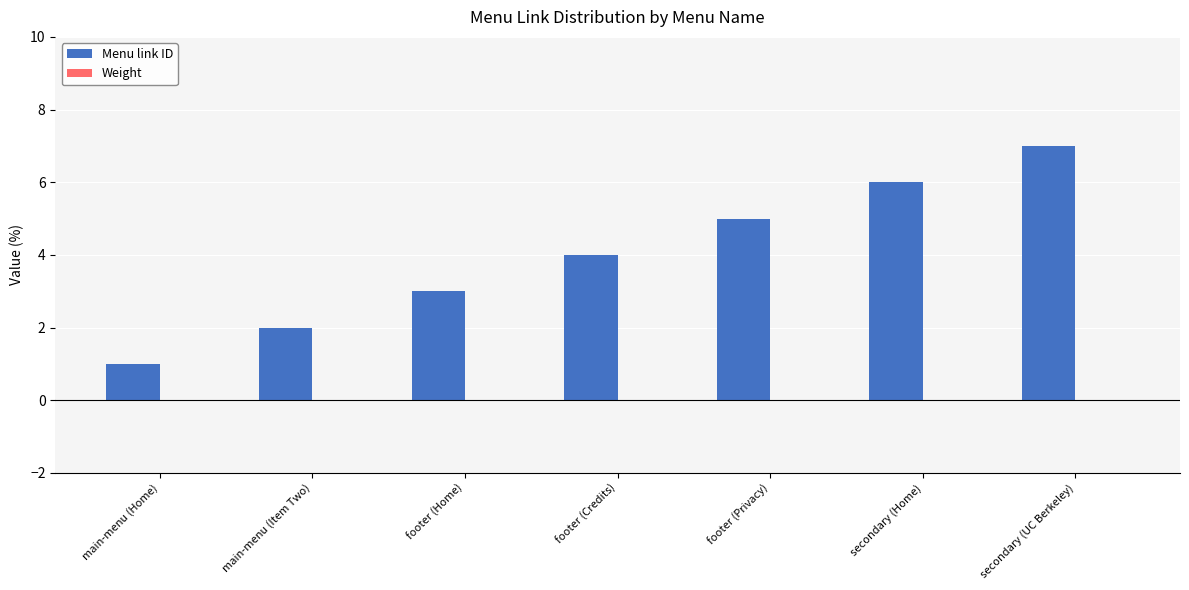

Rank the categories by value from lowest to highest.

main-menu (Home), main-menu (Item Two), footer (Home), footer (Credits), footer (Privacy), secondary (Home), secondary (UC Berkeley)